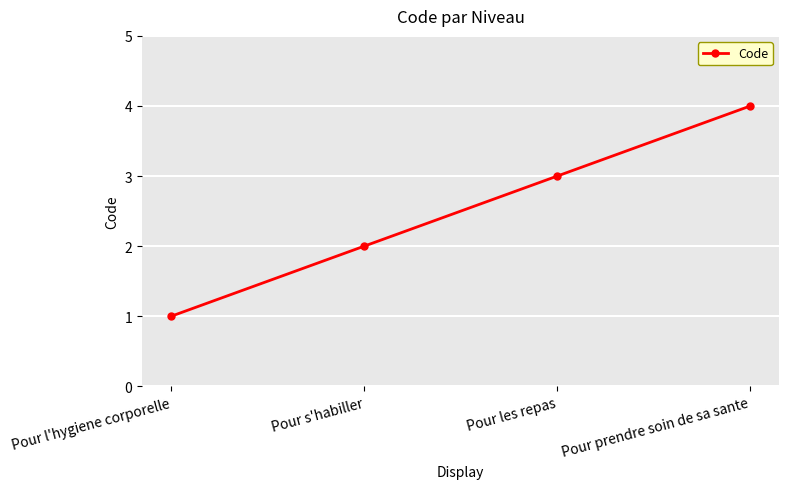

What is the ratio of the value at Pour prendre soin de sa sante to the value at Pour s'habiller?

2.0